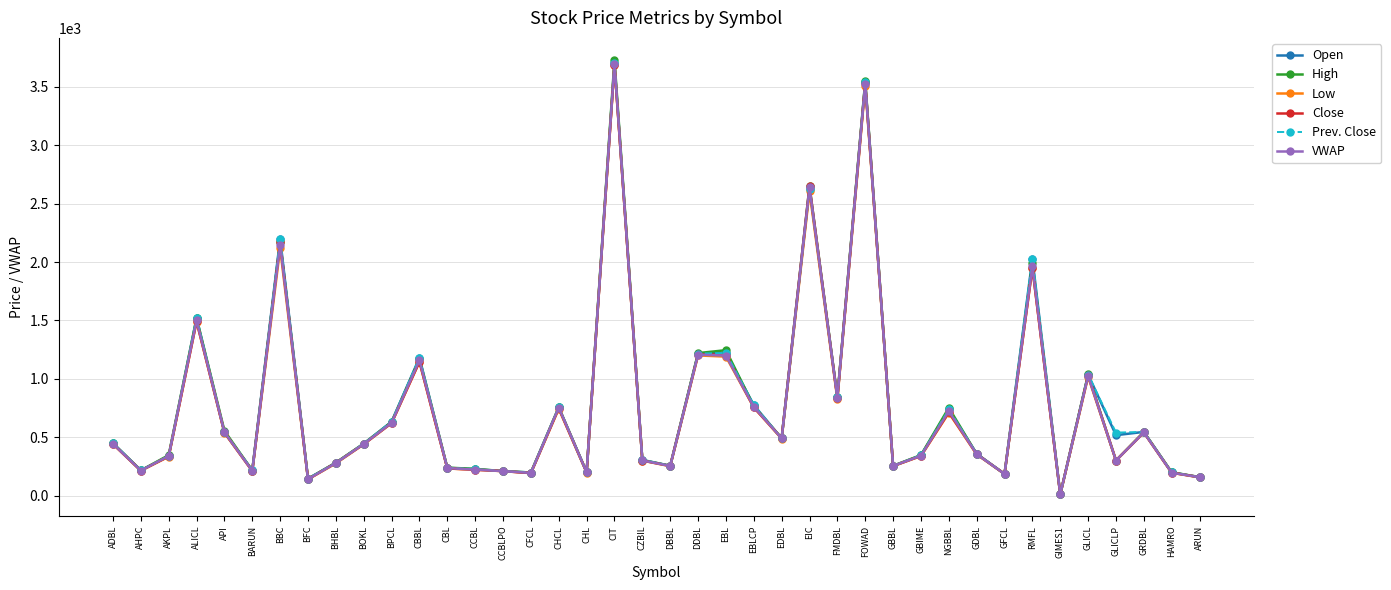

What is the label of the 27th point from the right?

CCBL